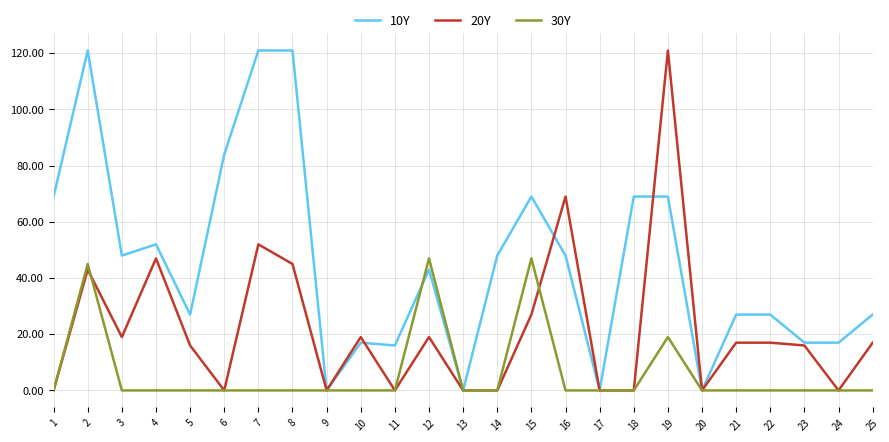

Is it true that 10Y equals 48 at 3?

True